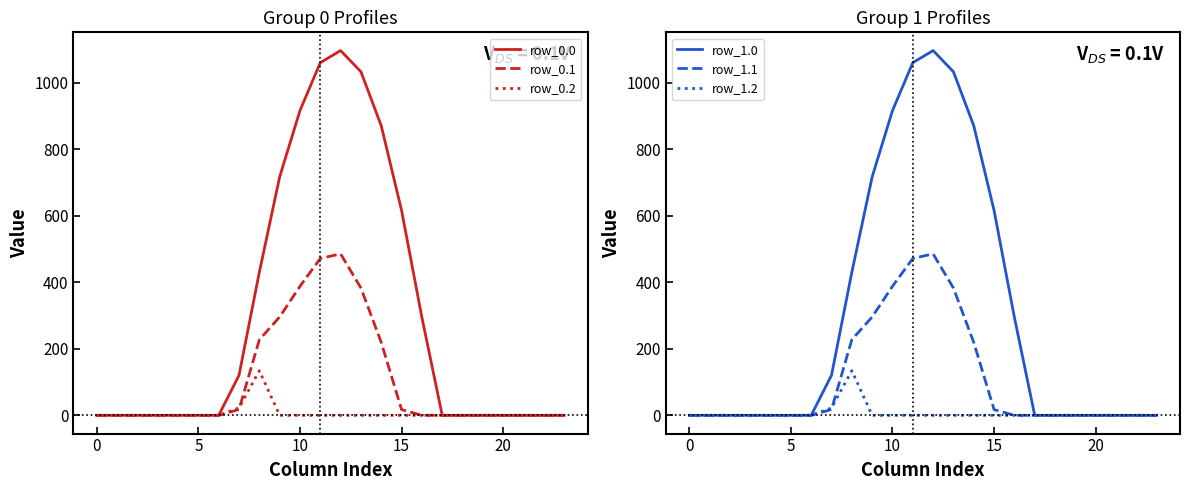

True or false: row_1.2 and row_0.0 intersect in this chart.

False